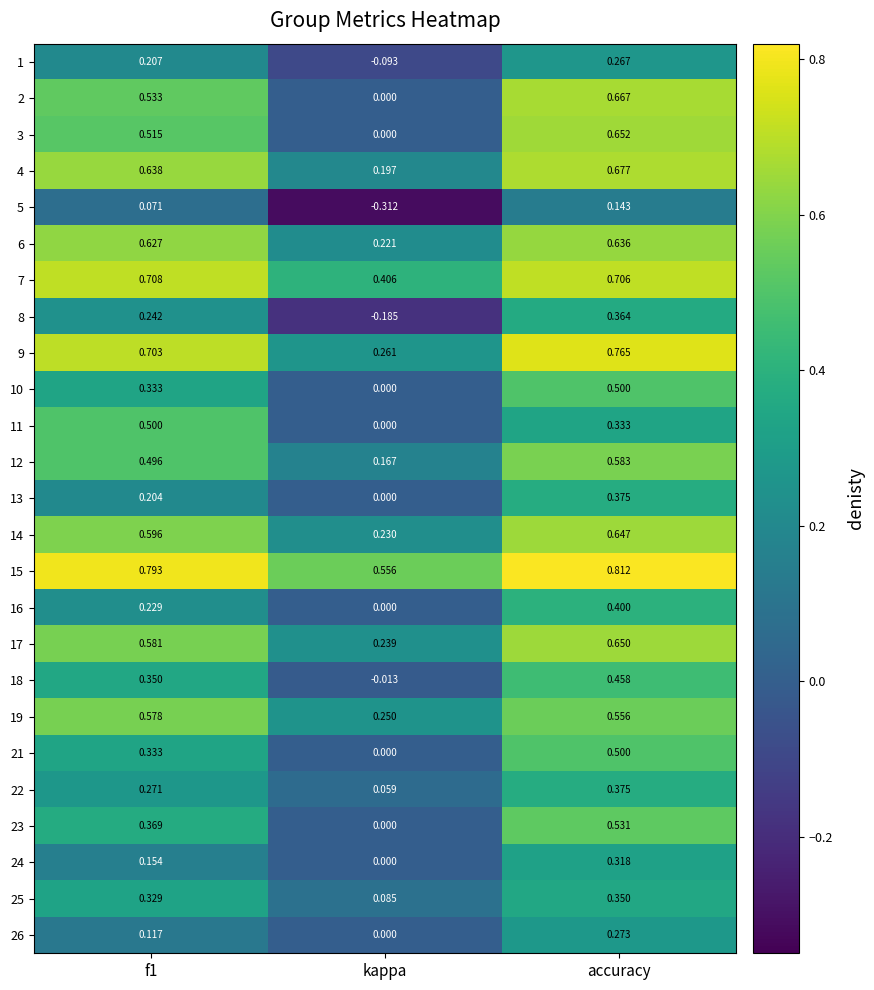

Which series changed the most between f1 and kappa?

2